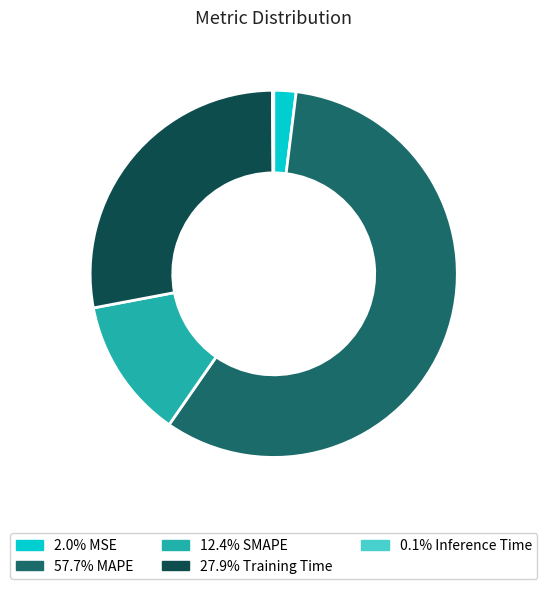

Is there a majority slice in this chart?

Yes